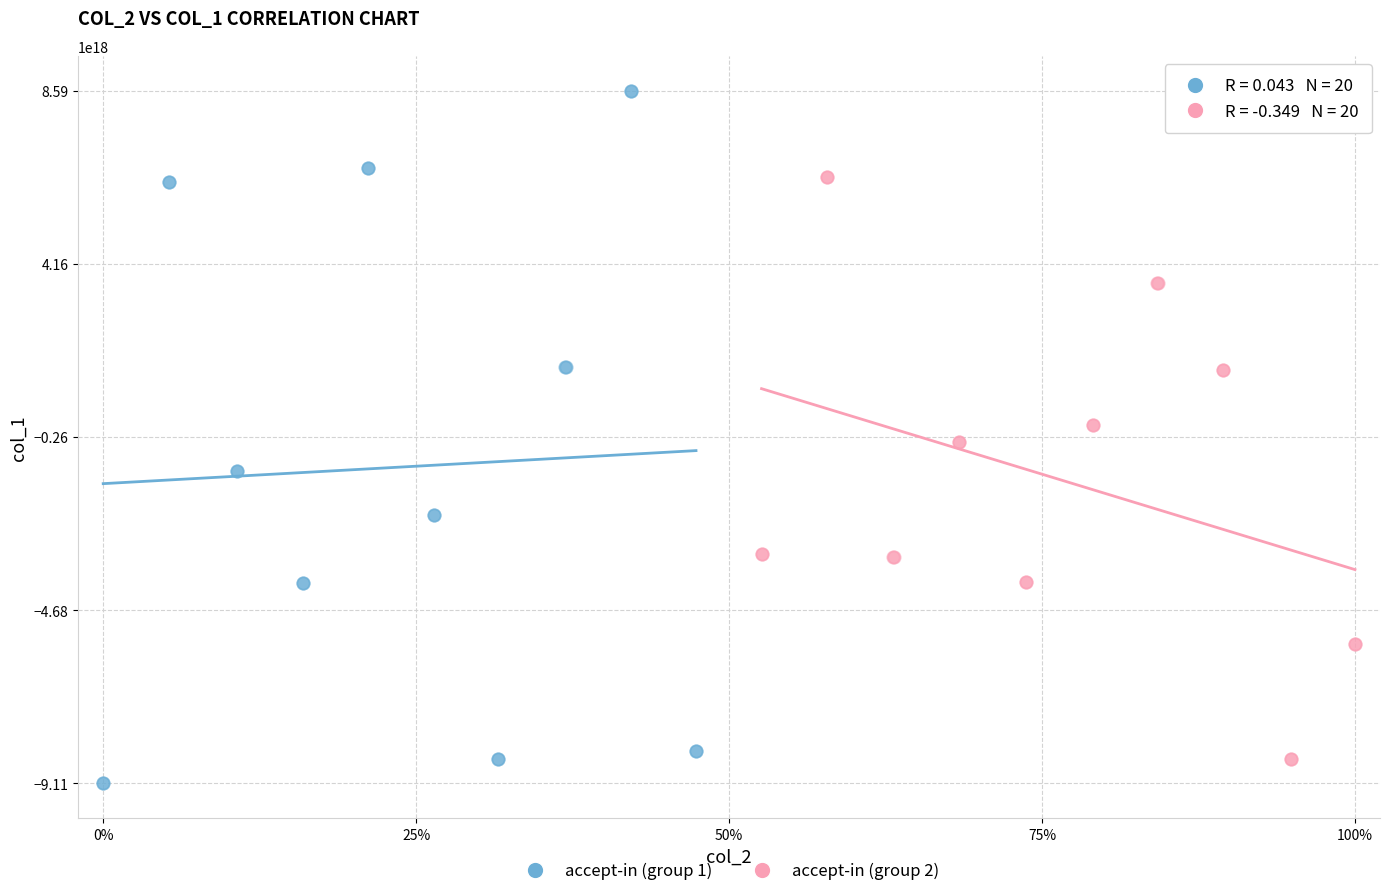

Which series reaches the maximum Y coordinate?

accept-in (group 1)